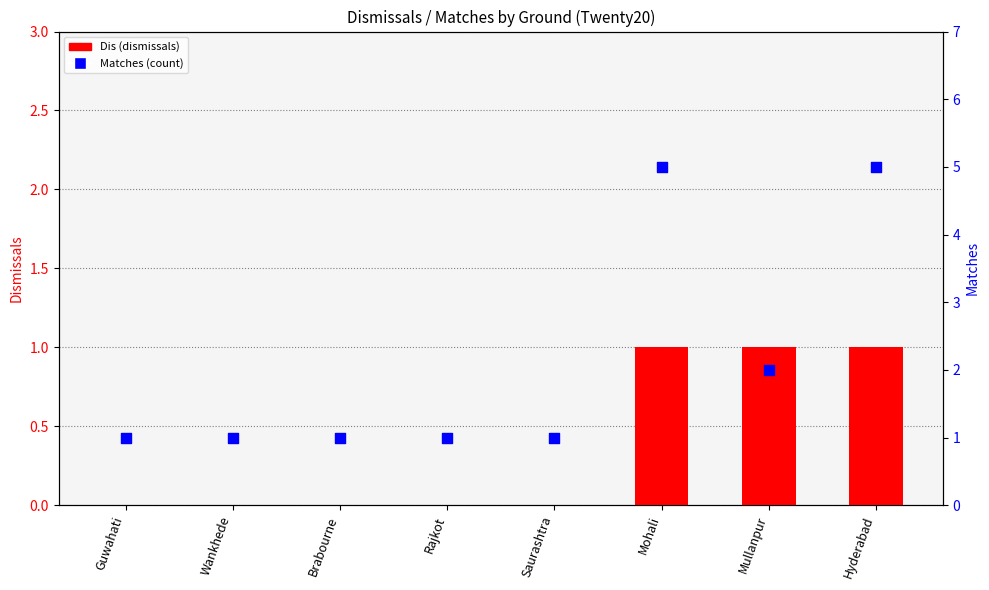

At how many categories does at least one series exceed 0?

8